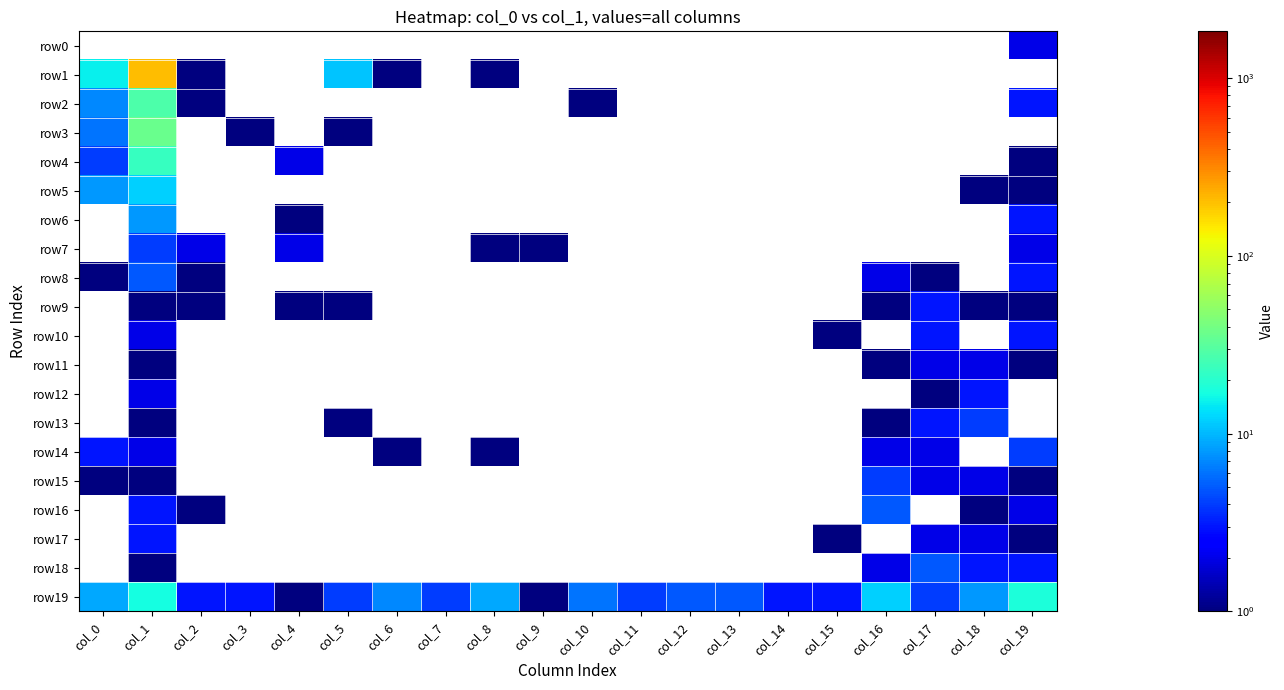

What is the difference between the maximum and second lowest values in the row19 series?

17.0